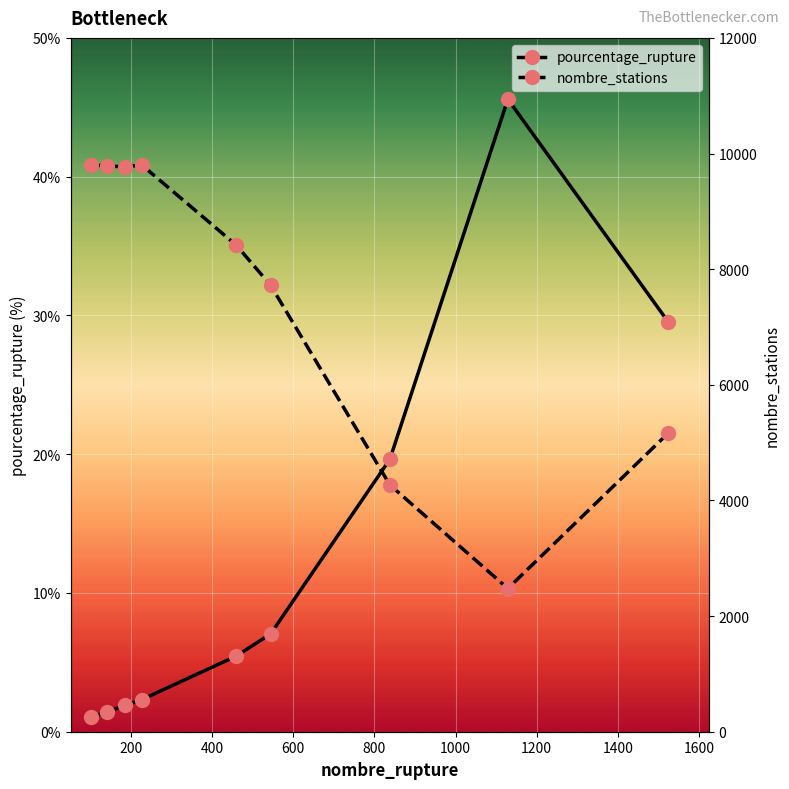

What is the value of the pourcentage_rupture point at the 8th from the left?

45.6